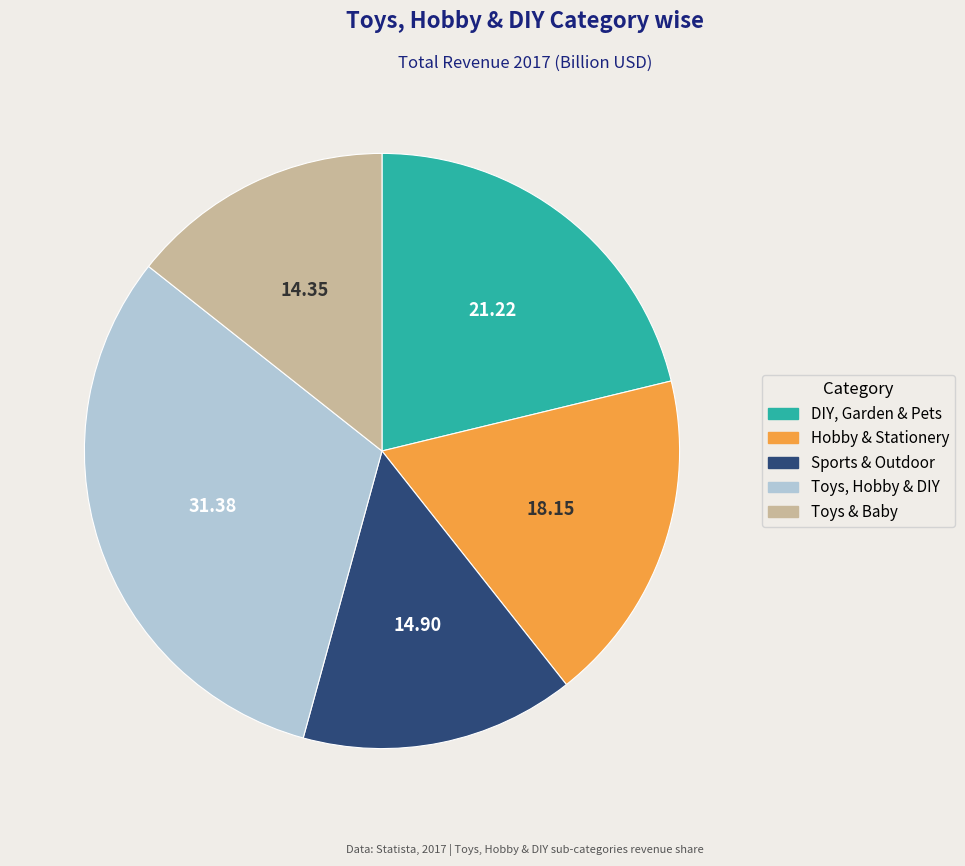

Does any single category account for the majority?

No